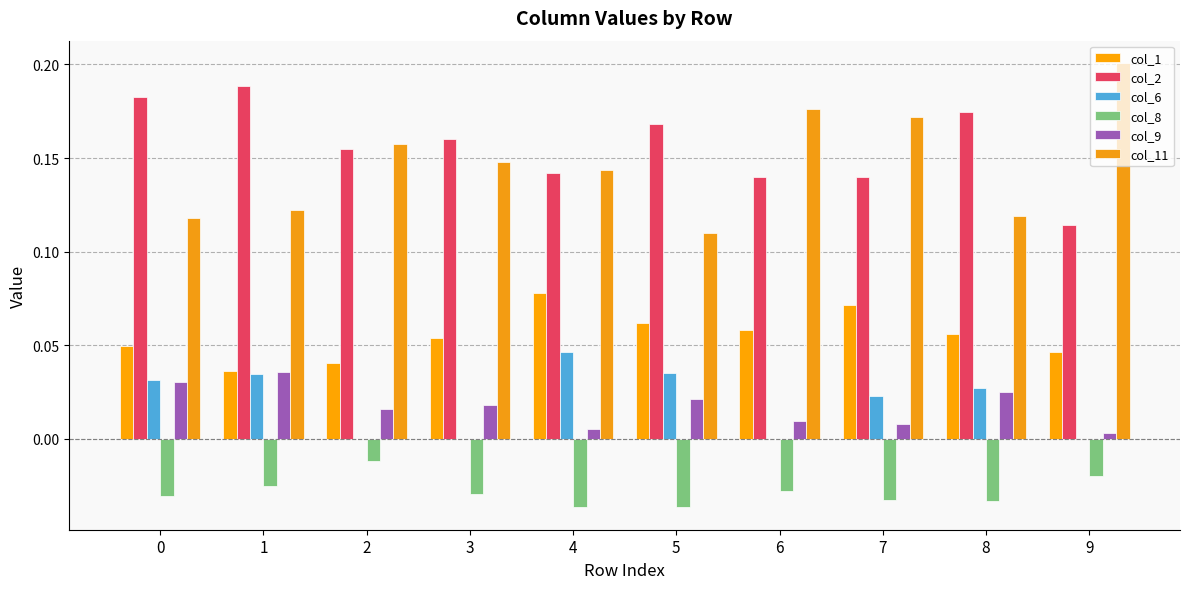

Which series has the largest total across all categories?

col_2